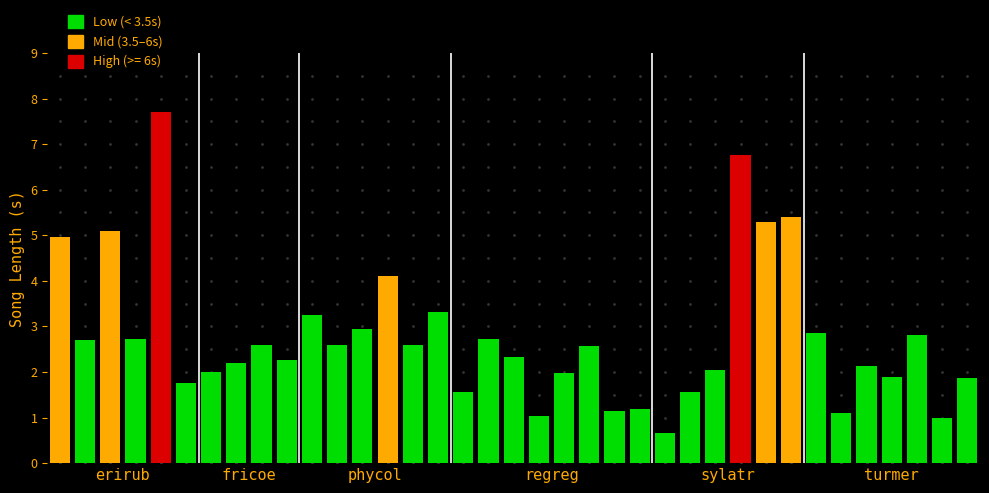

What is the approximate value at sylatr_4?

5.3